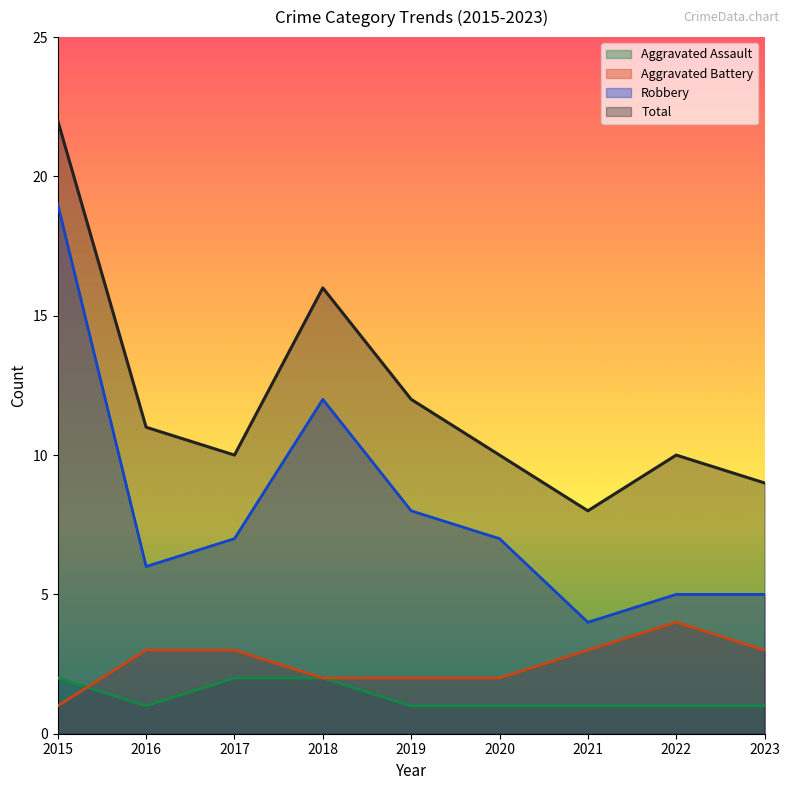

At 2020, list the series in order from smallest to largest.

Aggravated Assault, Aggravated Battery, Robbery, Total